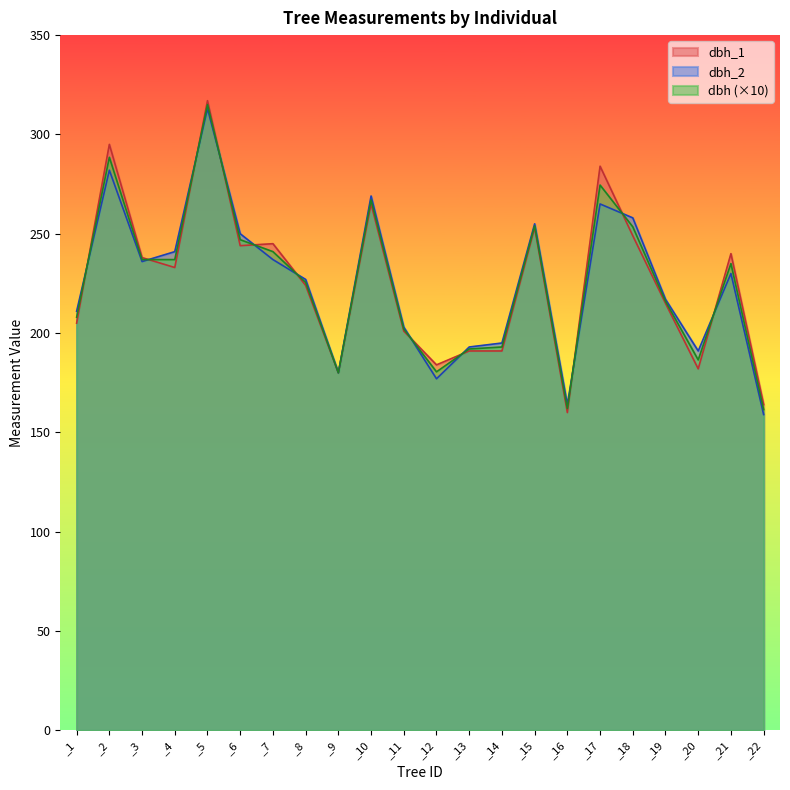

How many times do dbh_2 and dbh cross each other?

11